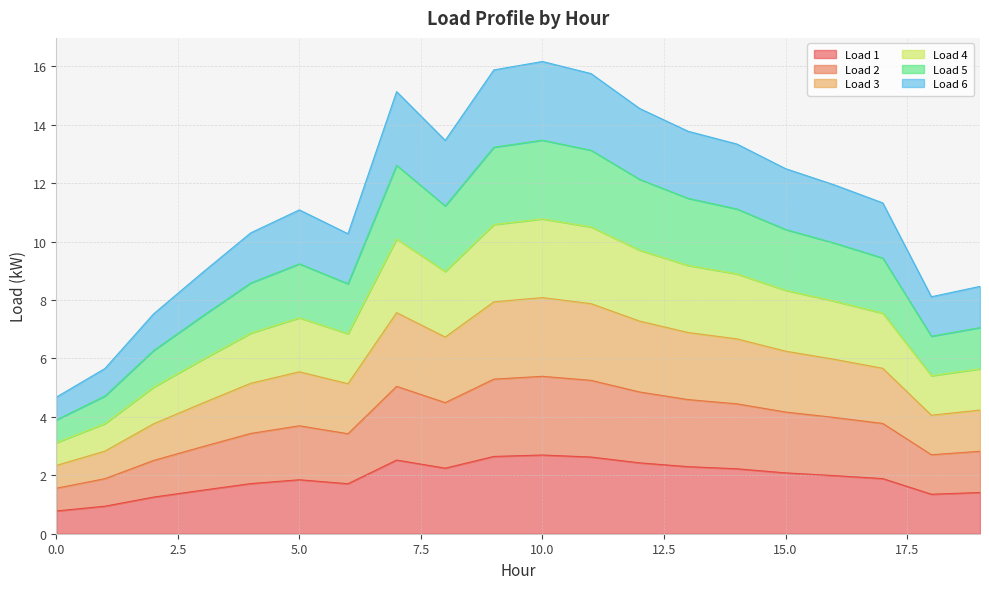

What are all the series names shown in the legend?

Load 1, Load 2, Load 3, Load 4, Load 5, Load 6